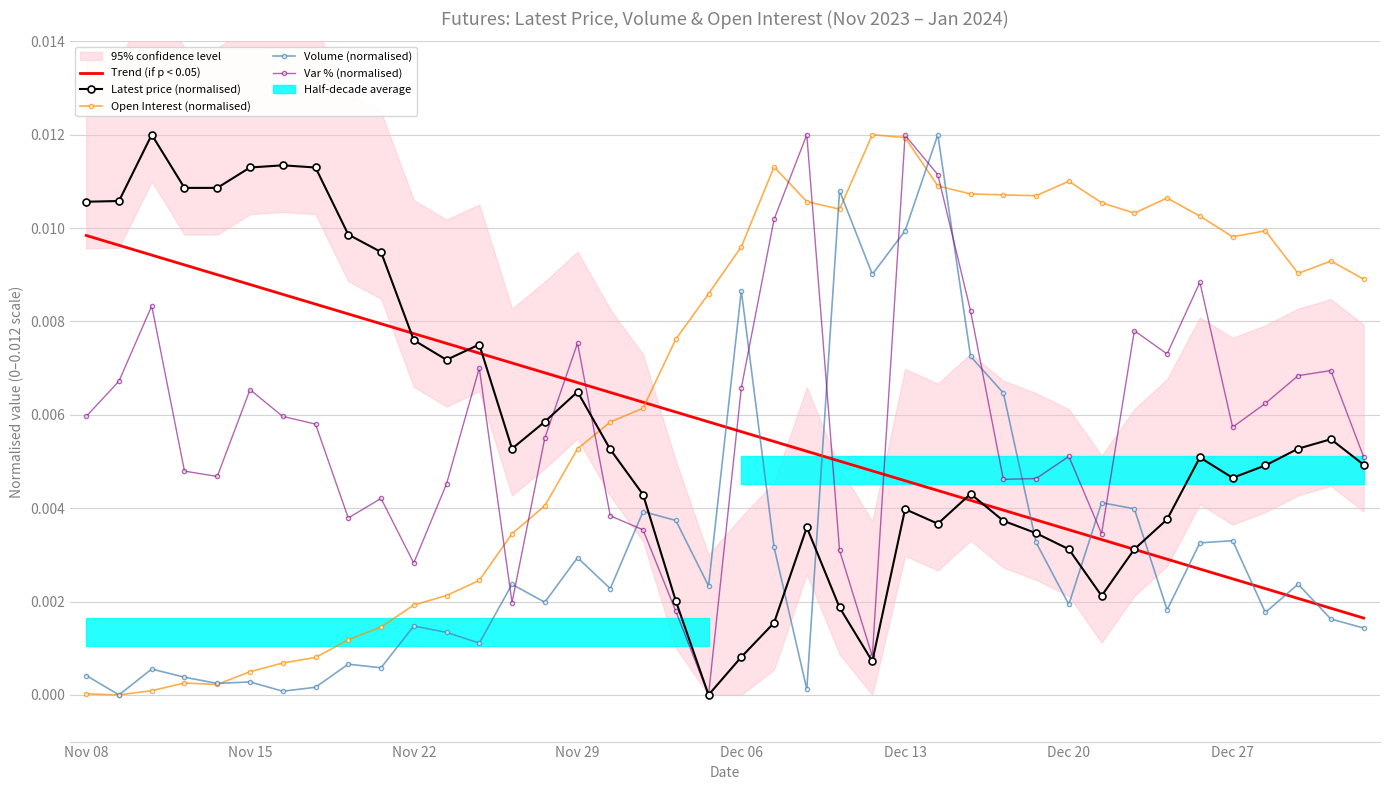

Between 32 and 38, which is larger?

32